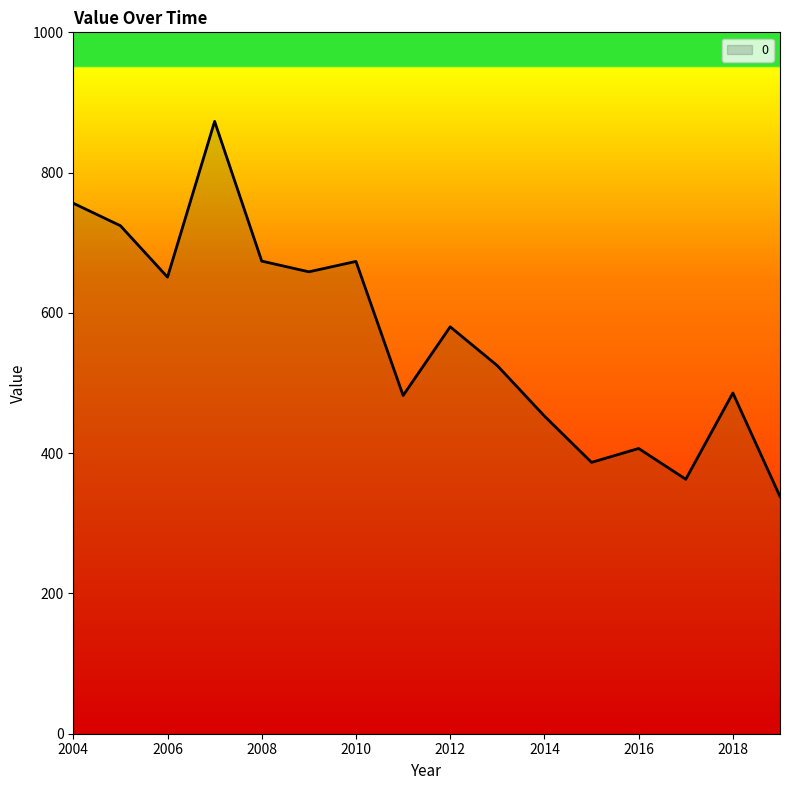

How many categories are shown in the chart?

16